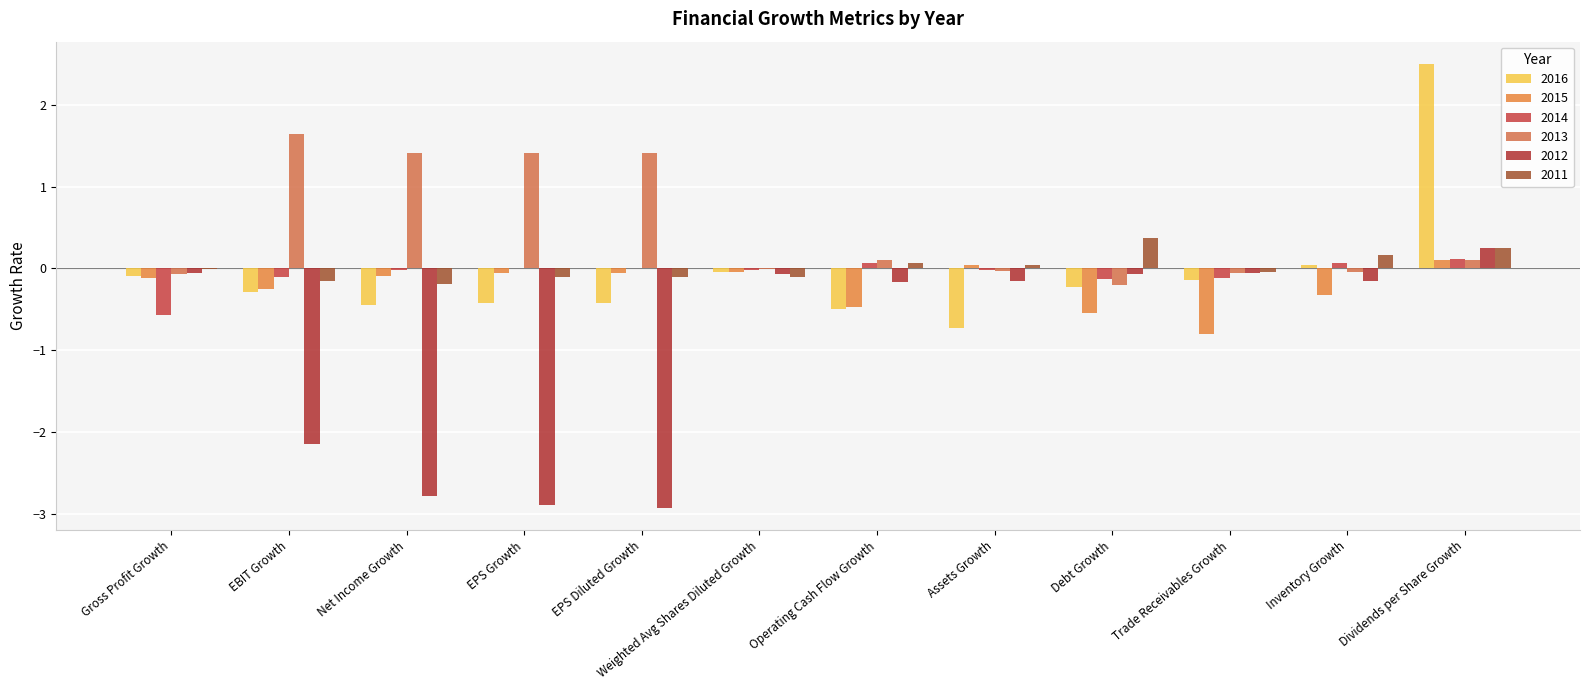

What is the difference between the 2015 values at EPS Growth and EBIT Growth?

0.2